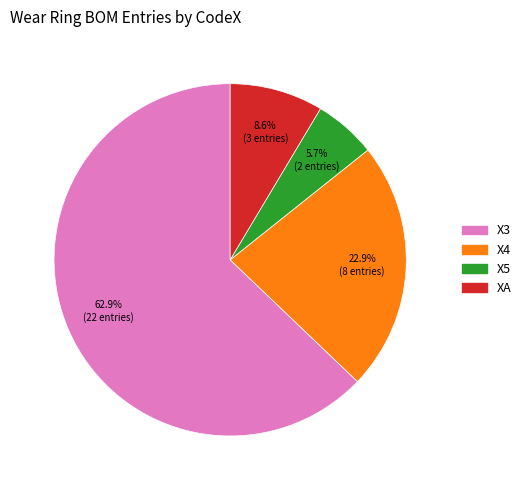

What percentage is the X5 slice, to the nearest percent?

6%